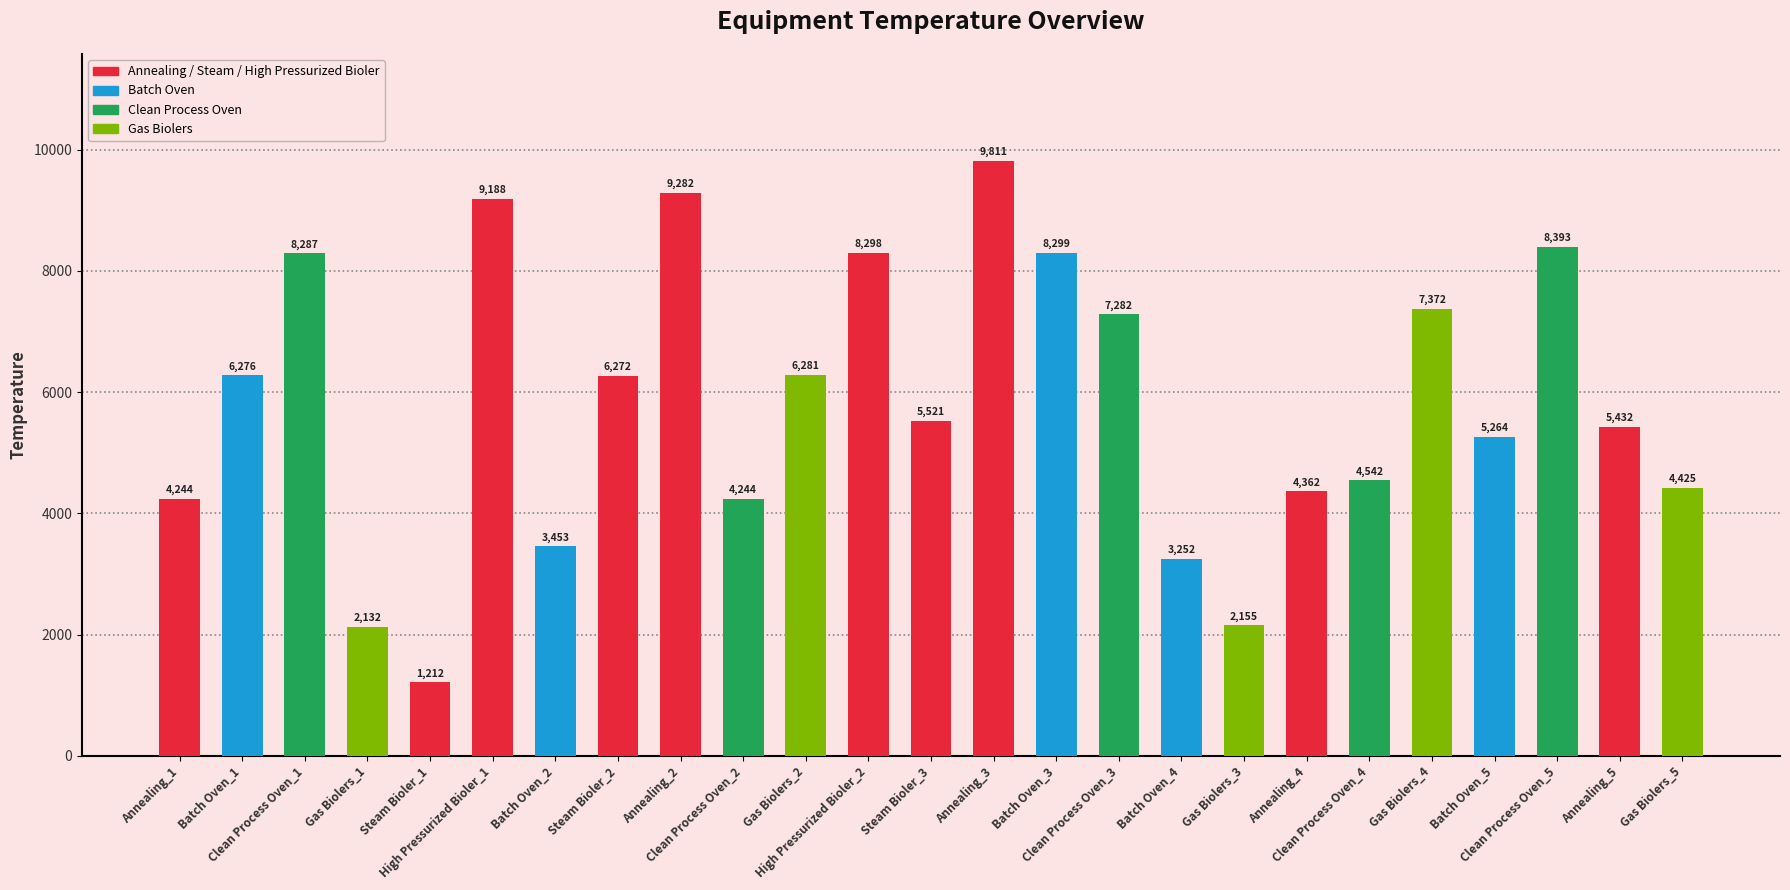

What is the average value?

5811